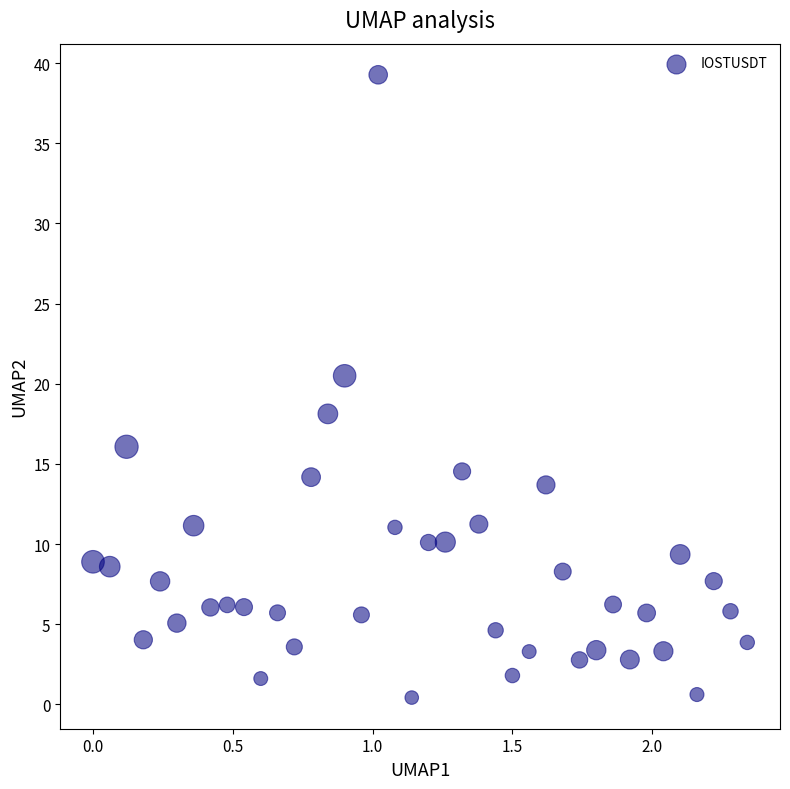

What is the range of Y values (max minus min)?

38.9